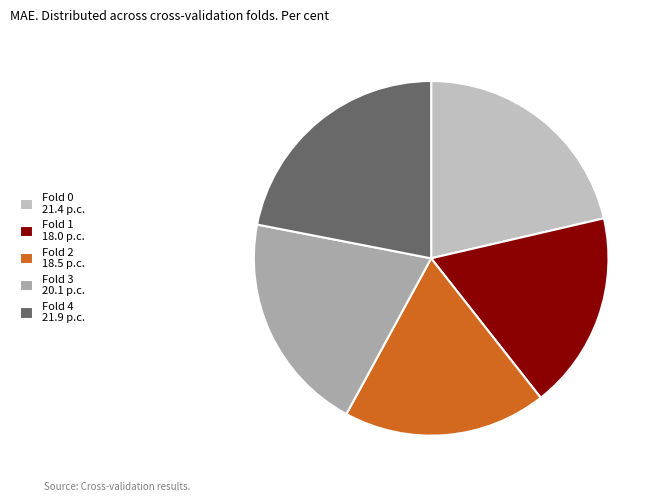

To the nearest percent, what portion does Fold 1 represent?

18%